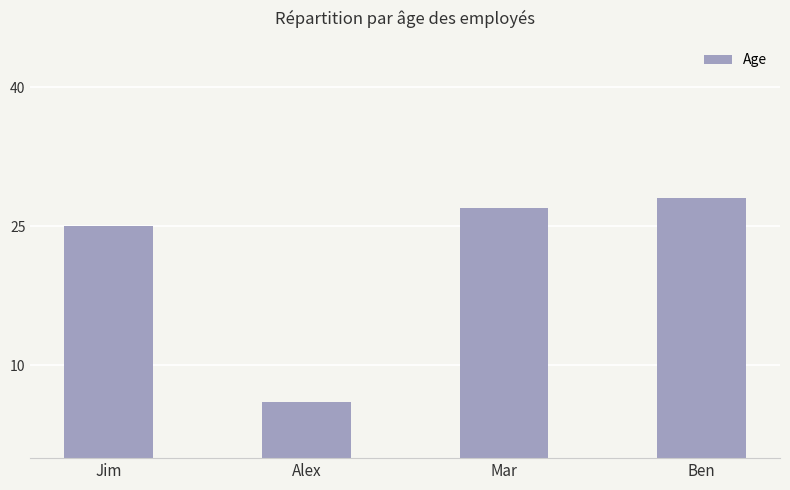

What is the difference between the second highest and minimum values?

21